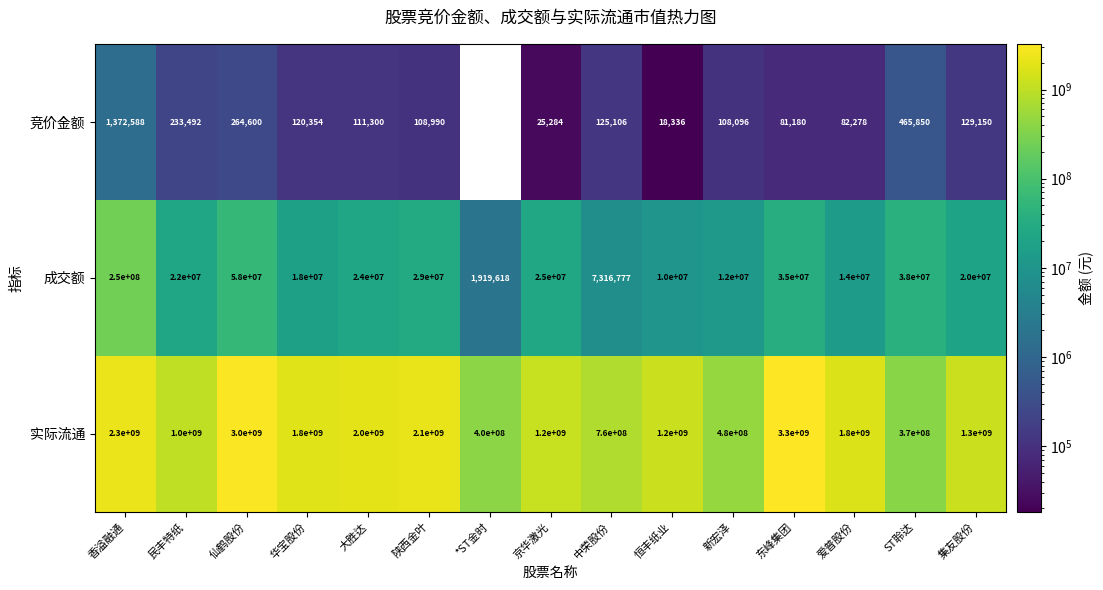

How many distinct data groups are displayed?

3